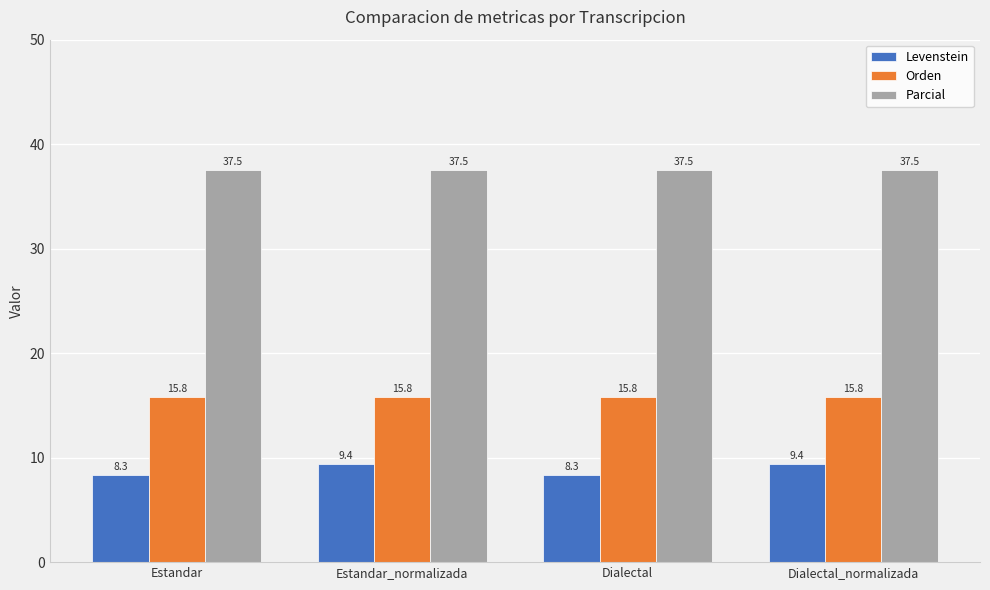

Are the bars horizontal?

No